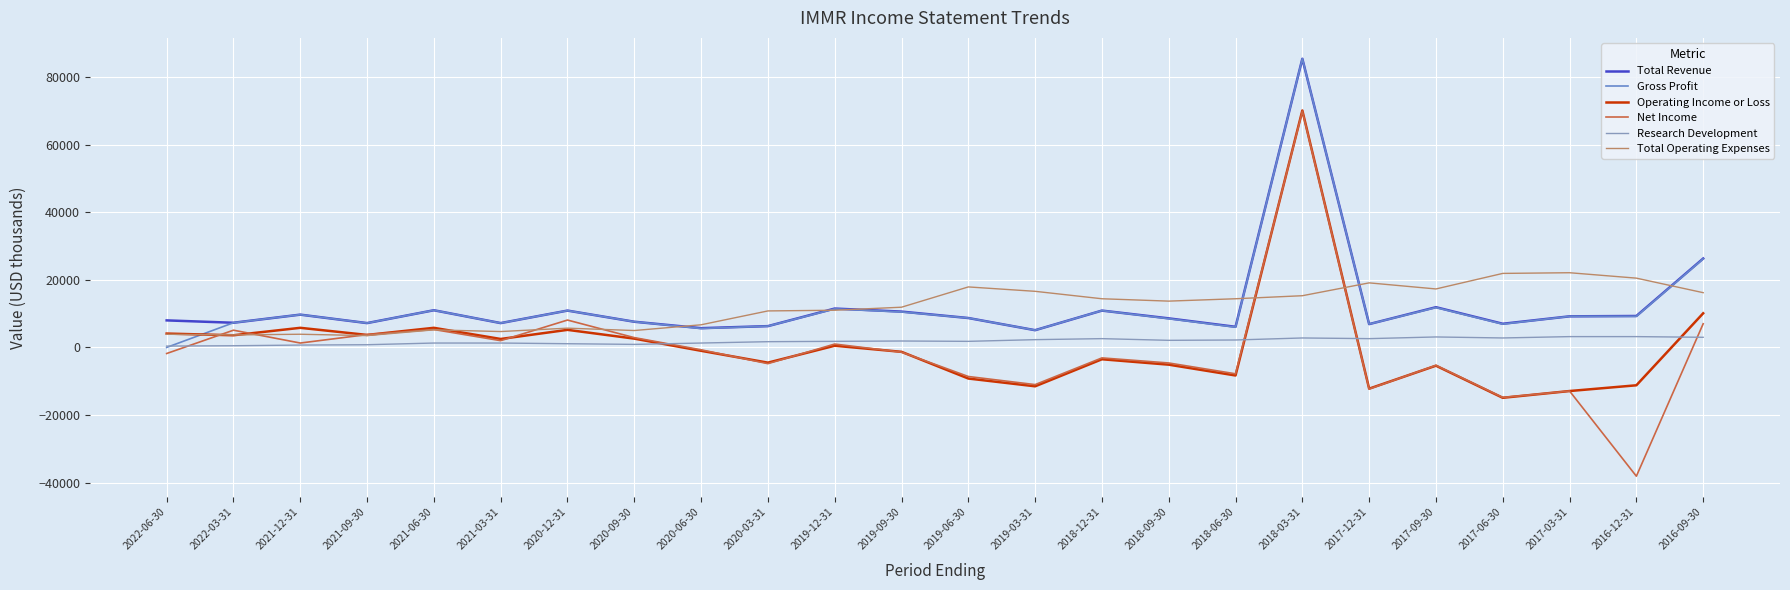

The value of Gross Profit at 2021-09-30 is 12833. True or false?

False